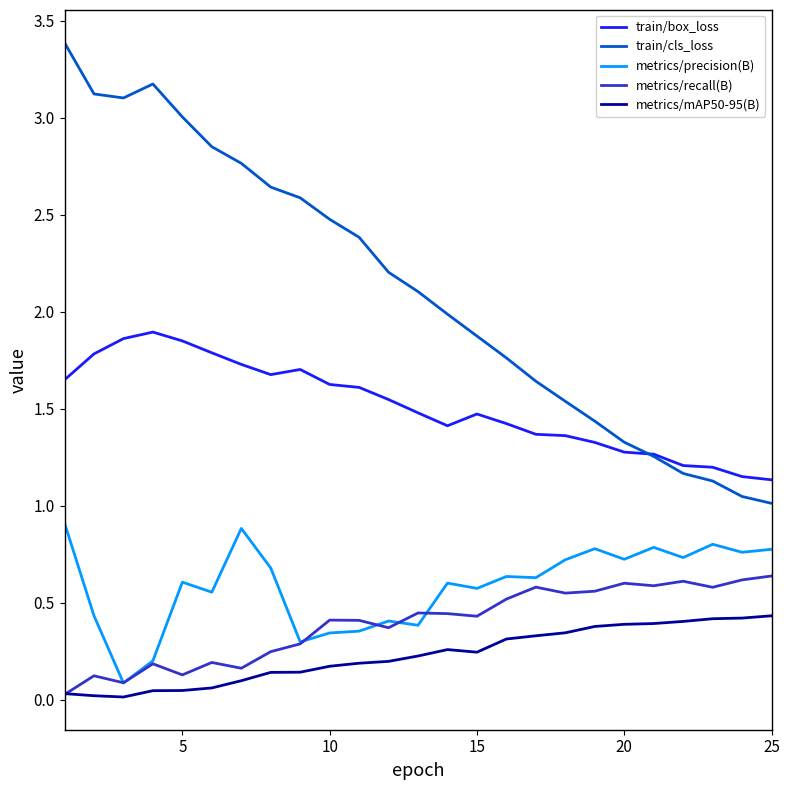

True or false: train/cls_loss and metrics/recall(B) intersect in this chart.

False